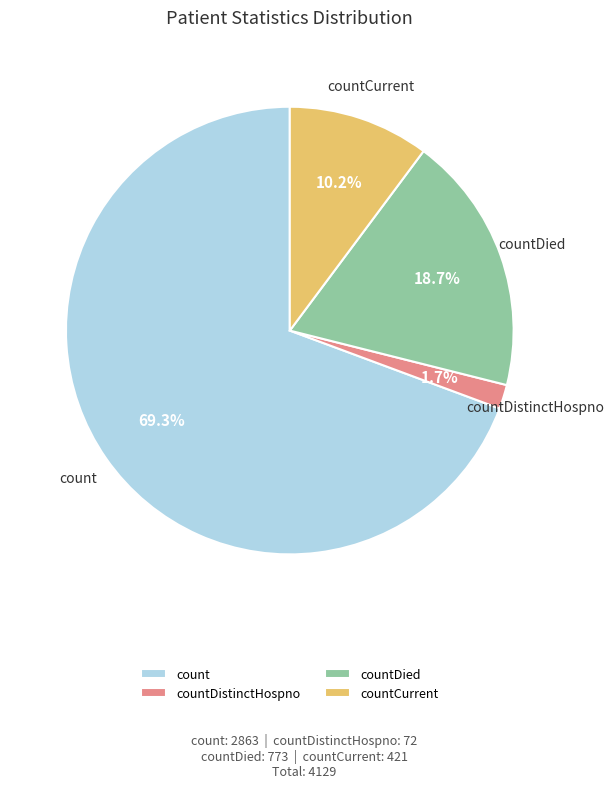

Approximately how many times larger is the value at countCurrent compared to countDied?

0.5